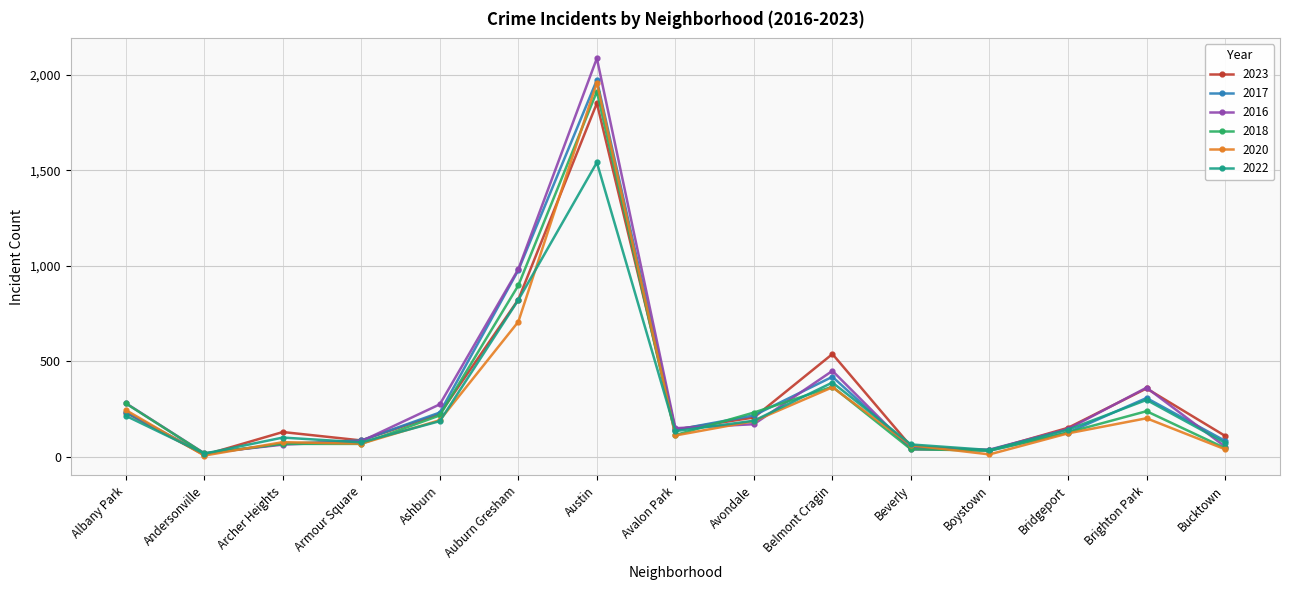

Where is 2016 nearest to the value 1053?

Auburn Gresham